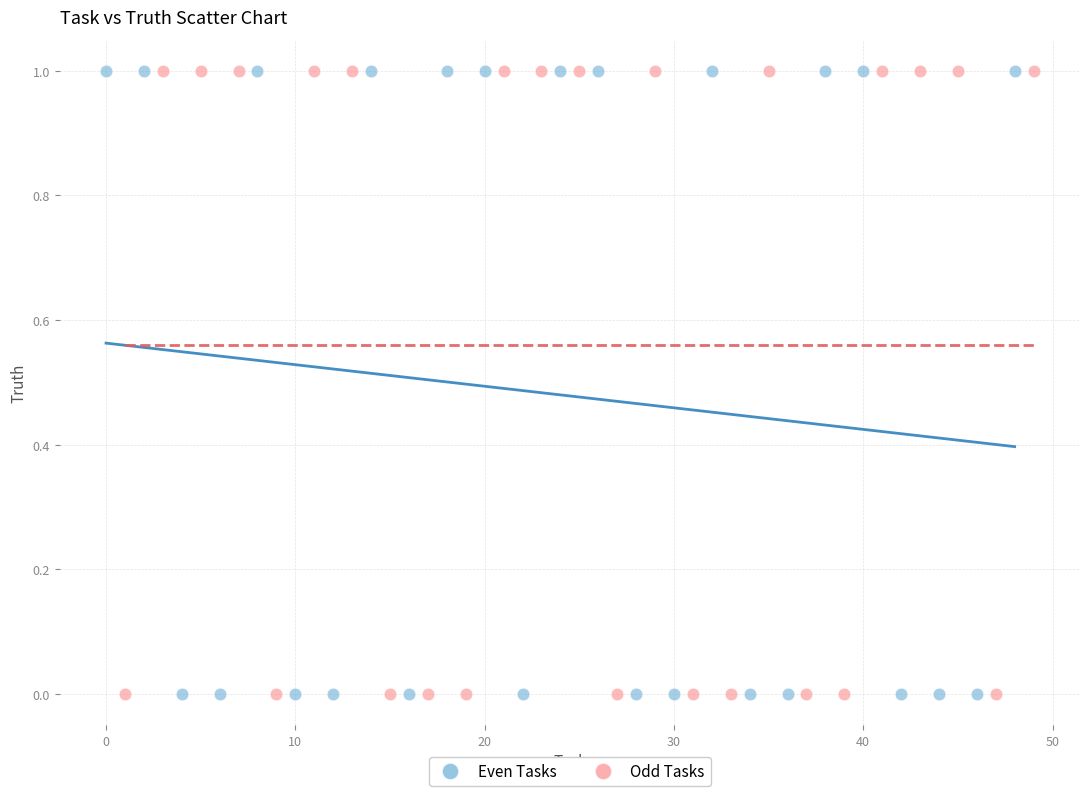

What are all the series names shown in the legend?

Even Tasks, Odd Tasks